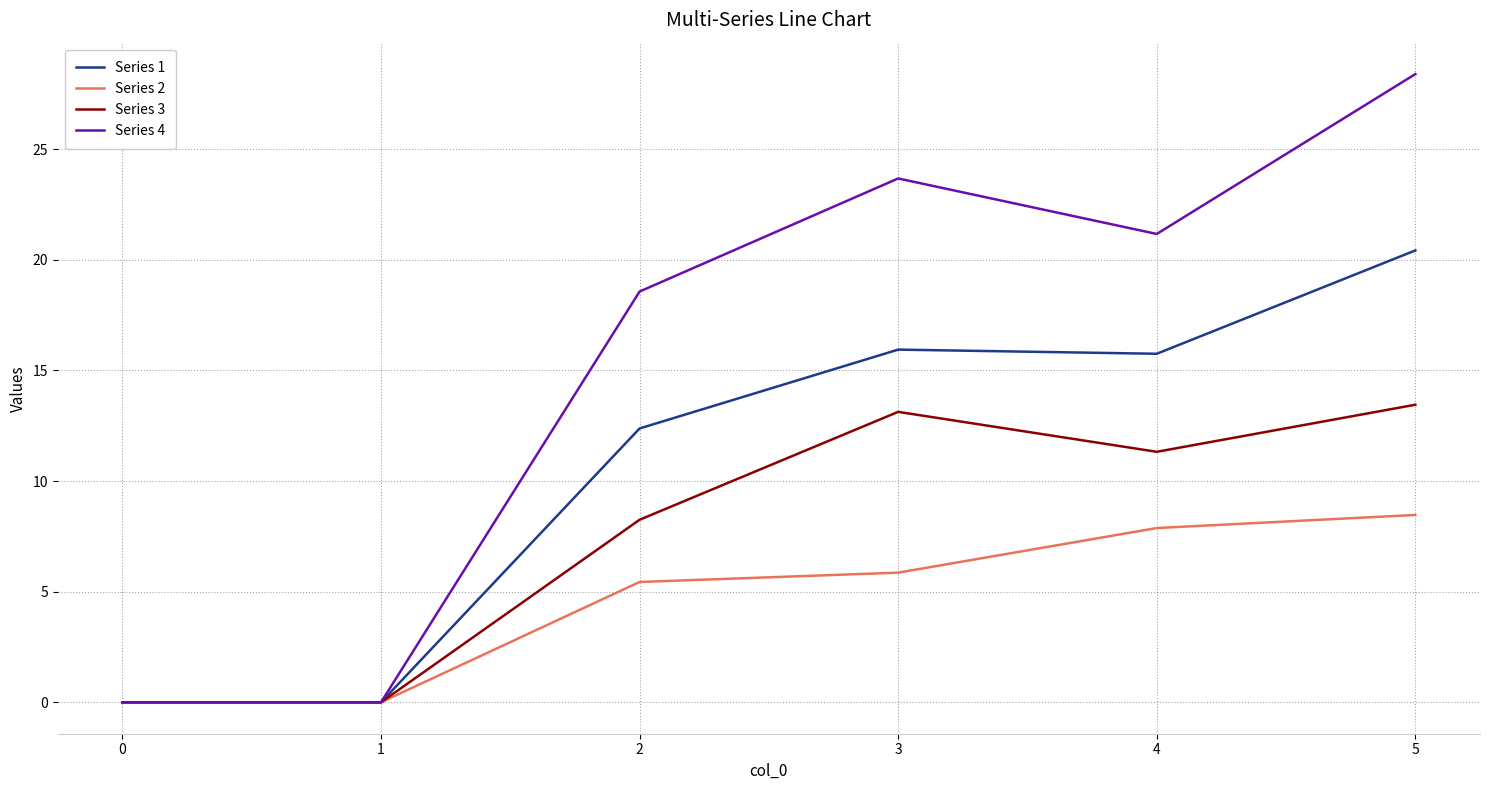

Where does the Series 1 series first go above 15?

3